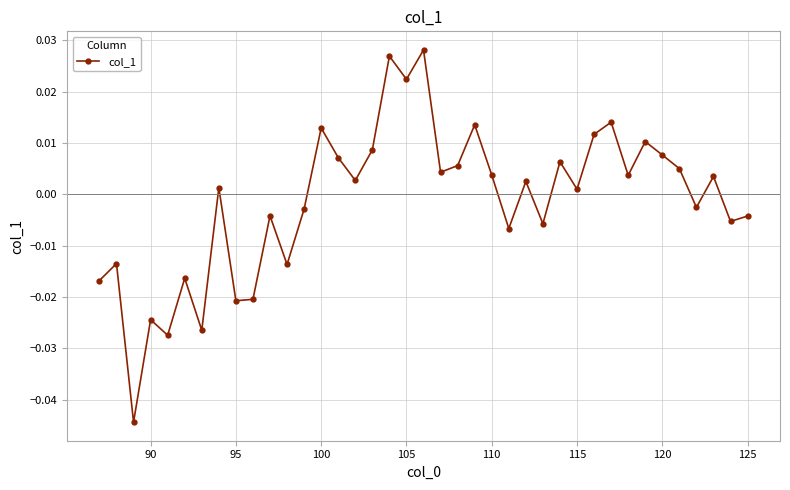

How many interior local peaks (higher than both neighbors) does the data have?

14